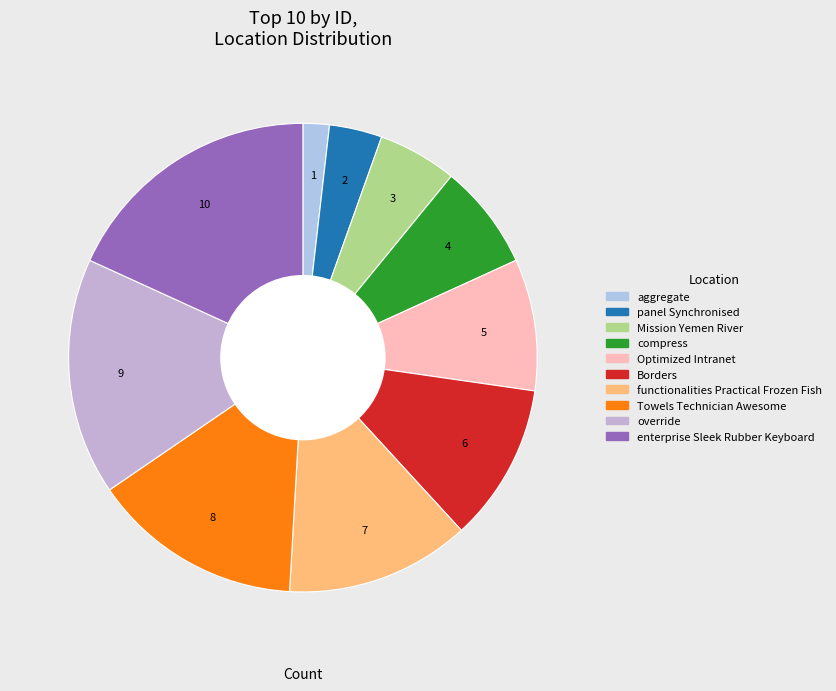

To the nearest percent, what percentage of the pie is enterprise Sleek Rubber Keyboard?

18%